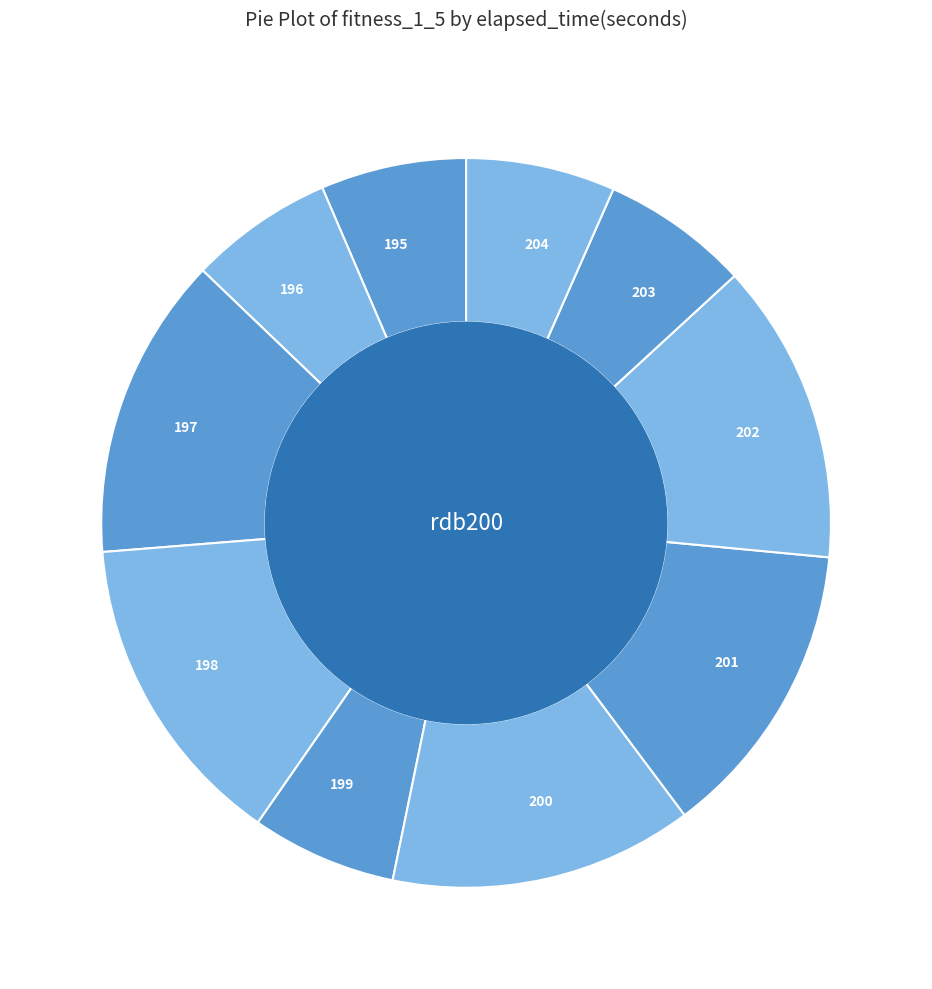

Between 201 and 195, which is larger?

201